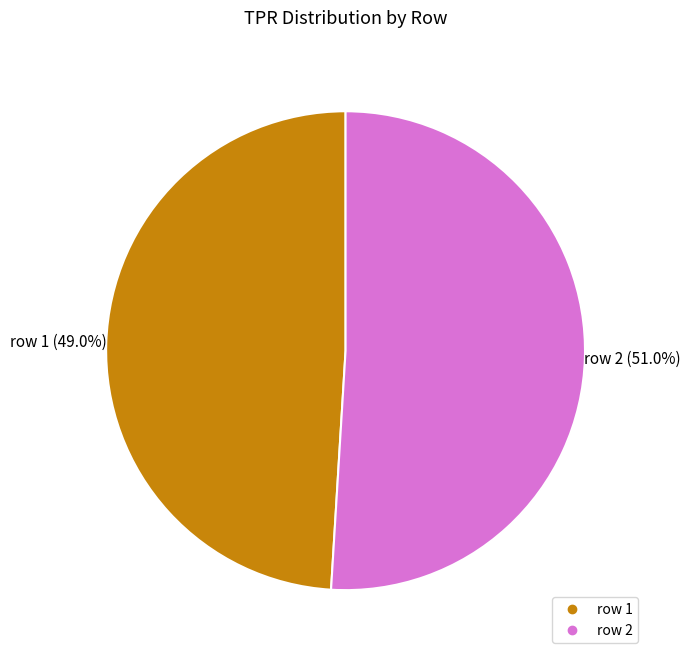

Does any single category account for the majority?

Yes